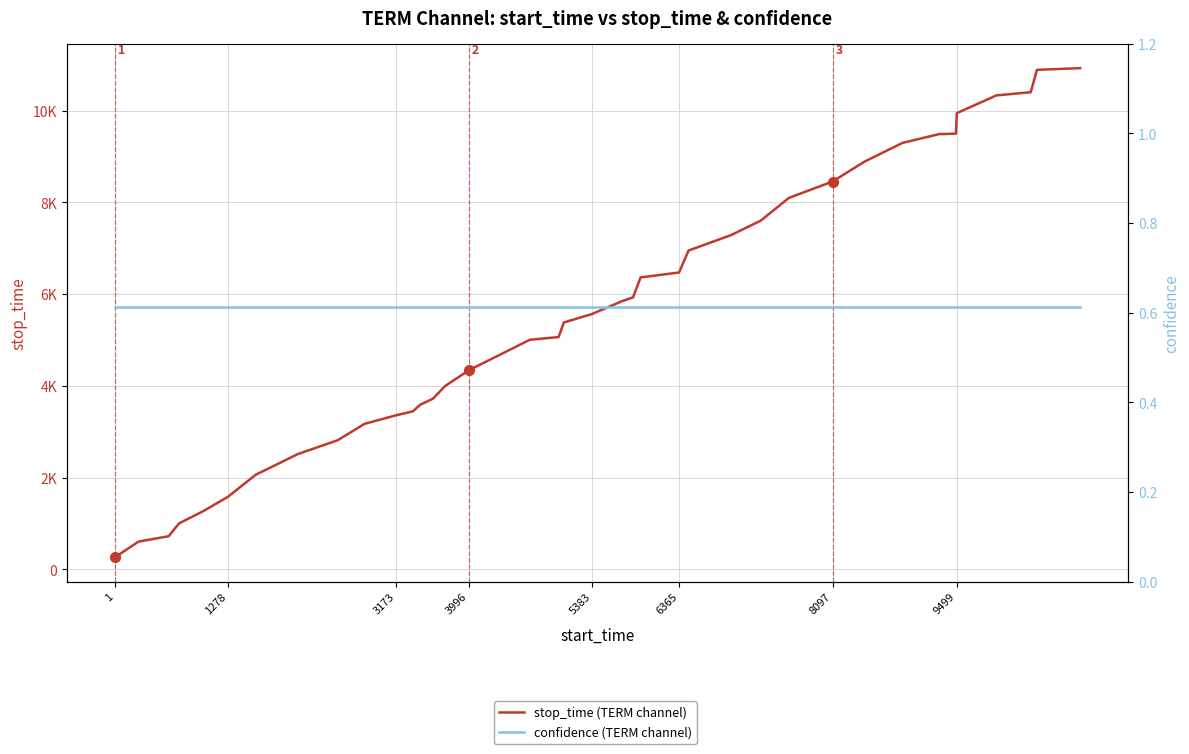

What are all the series names shown in the legend?

stop_time (TERM channel), confidence (TERM channel)